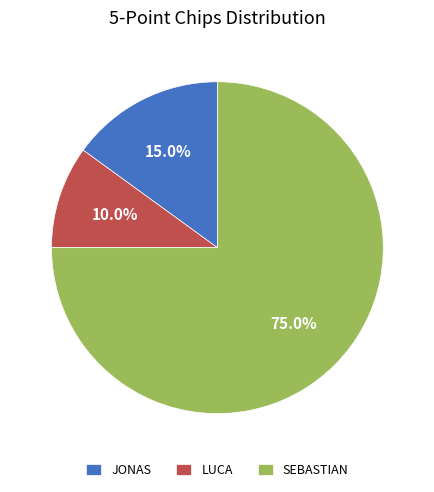

Does JONAS represent more than half of the total?

No